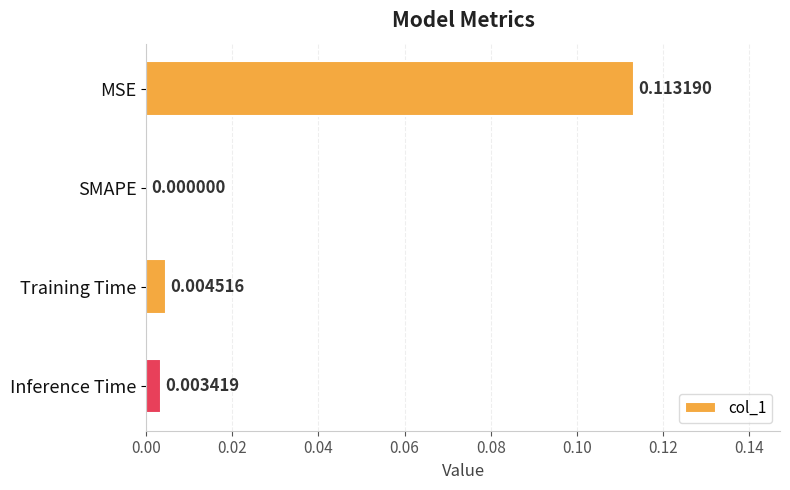

Between MSE and Inference Time, which is larger?

MSE